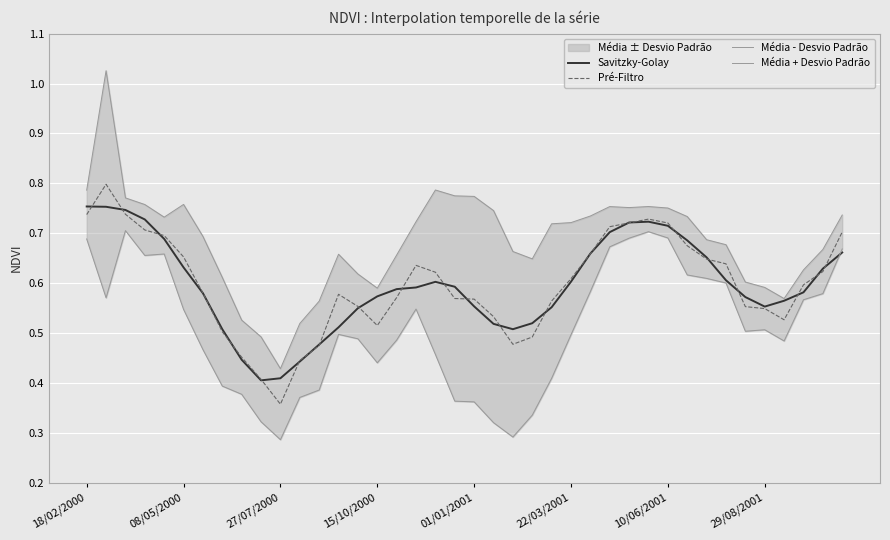

Is it true that Média + Desvio Padrão equals 0.8 at 18?

True